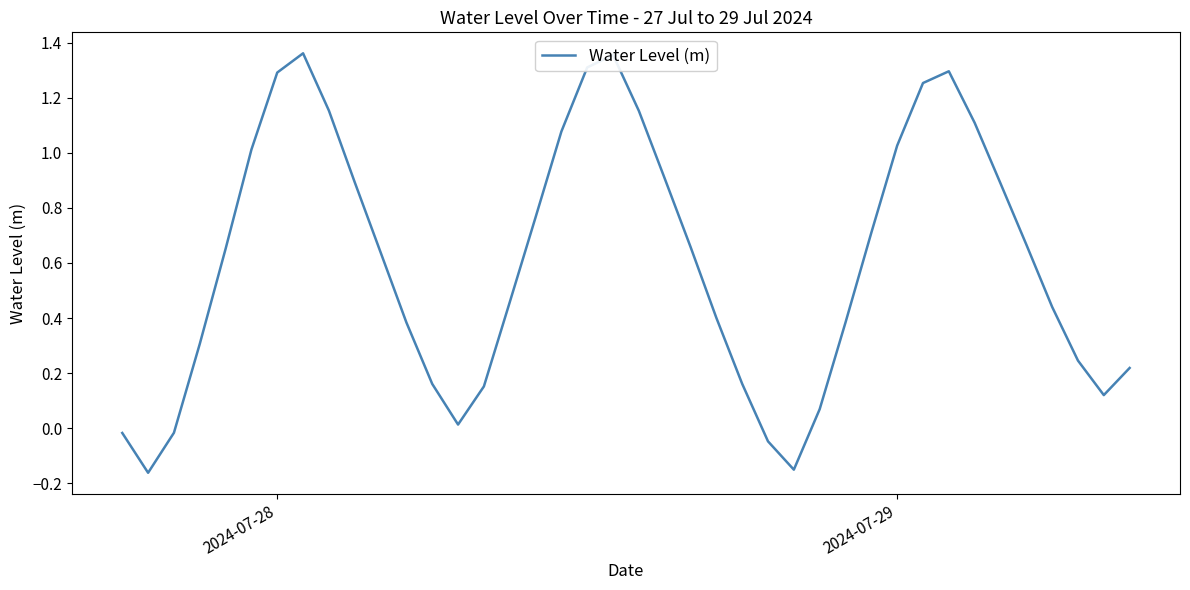

How many points are higher than both their immediate neighbors (excluding endpoints)?

3